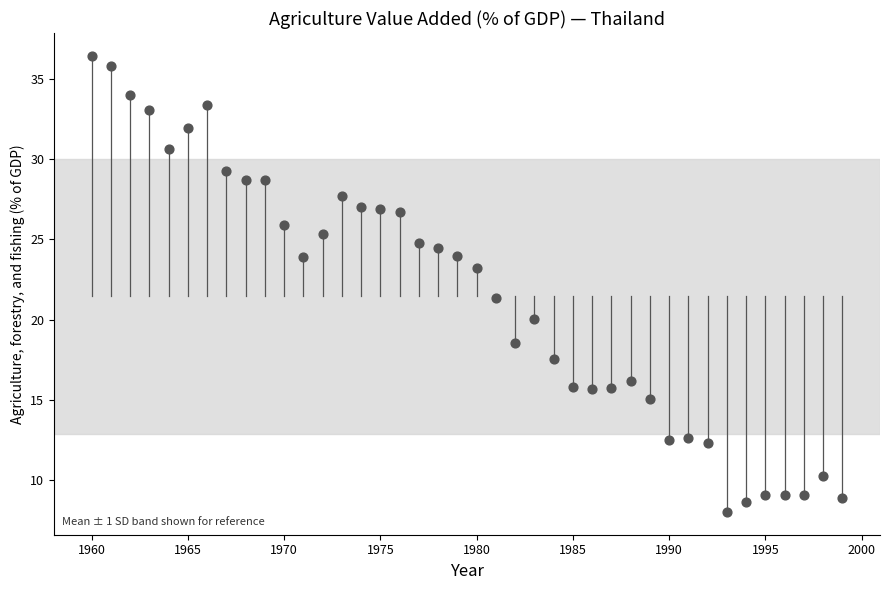

What Y value in the scatter plot is closest to 22?

21.4